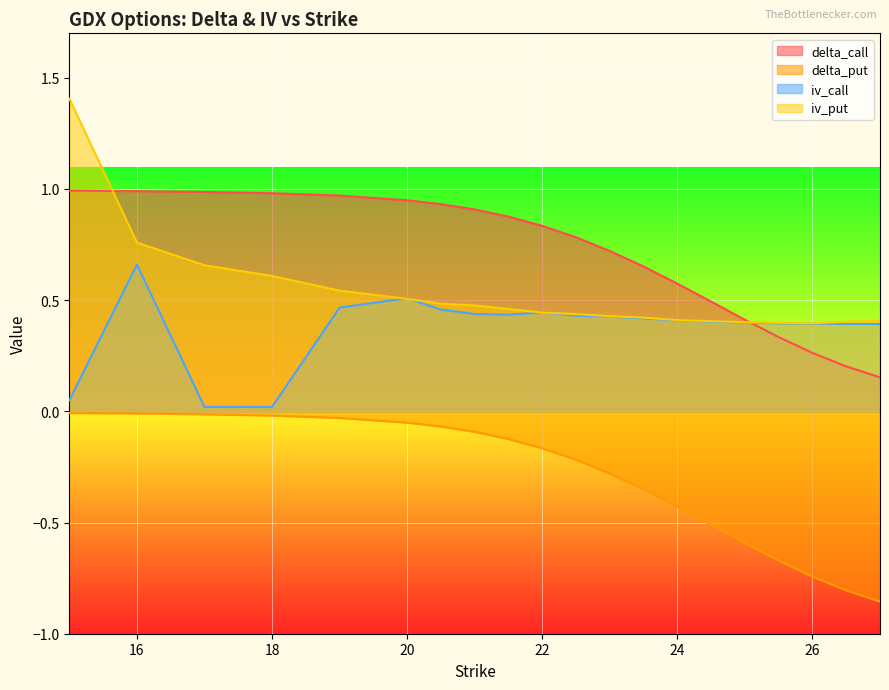

What is the average value of the iv_put series?

0.5